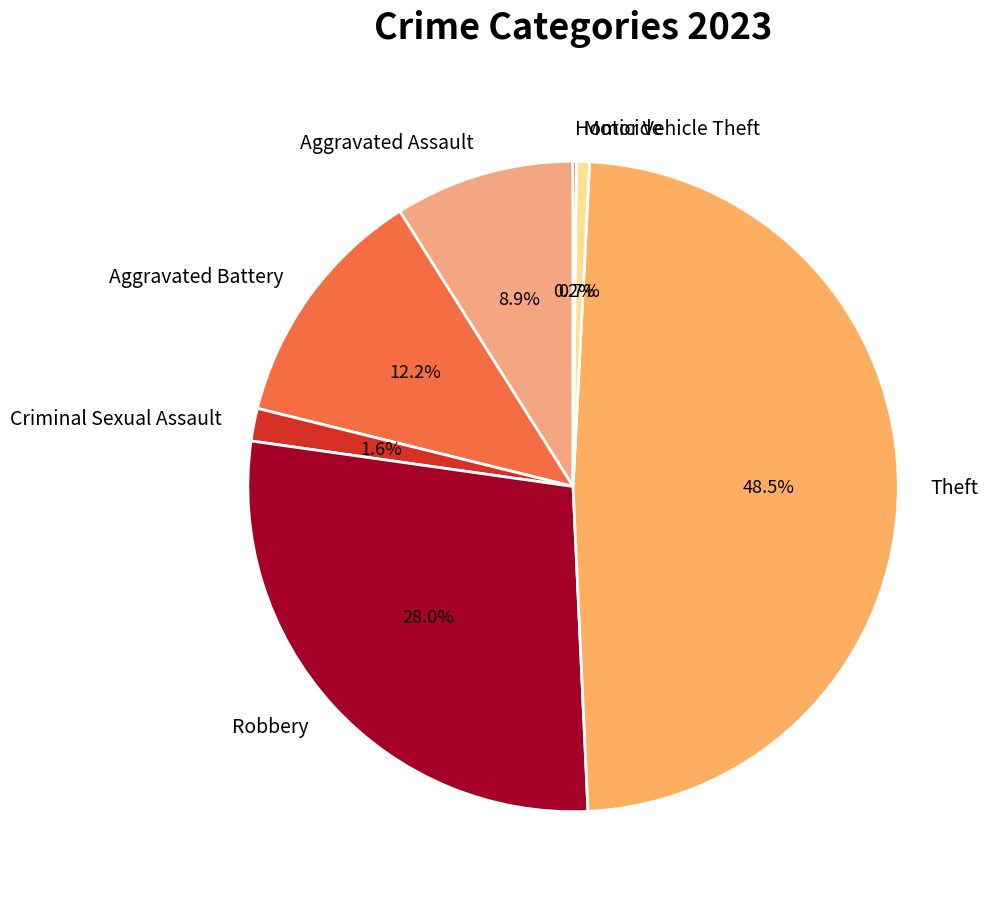

Which category has the biggest portion of the pie?

Theft